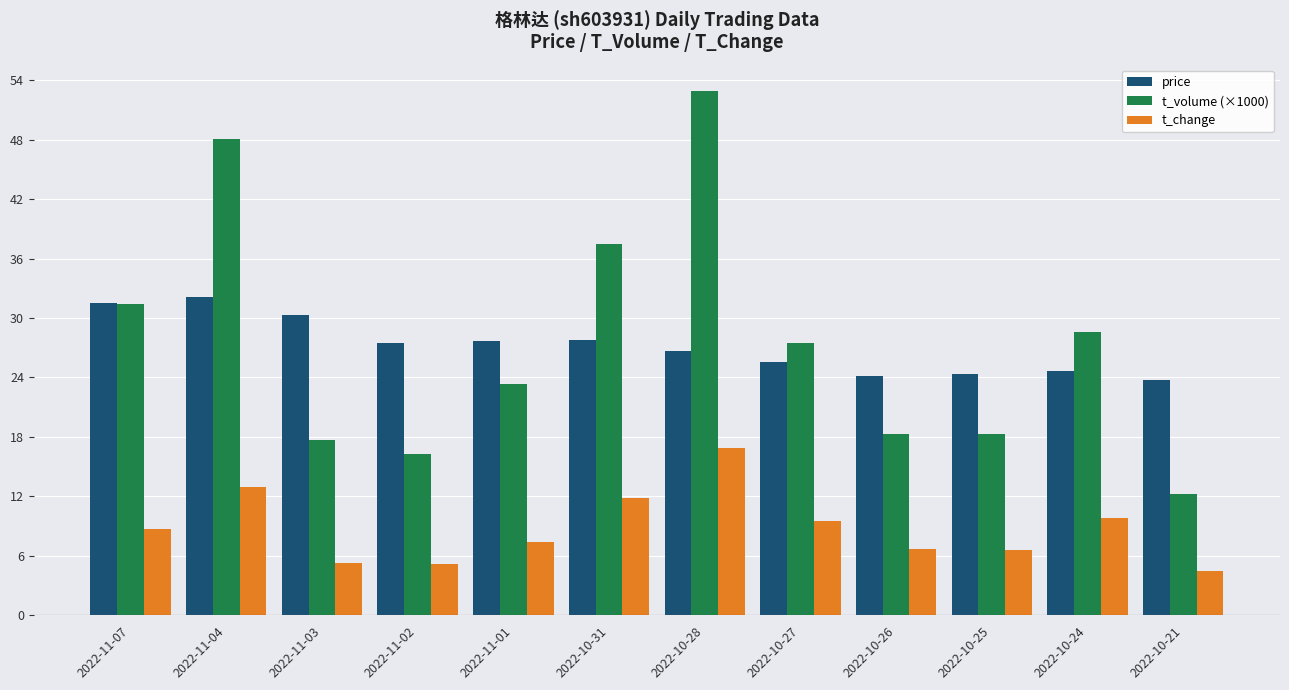

What is the lowest value of the t_change series?

4.5